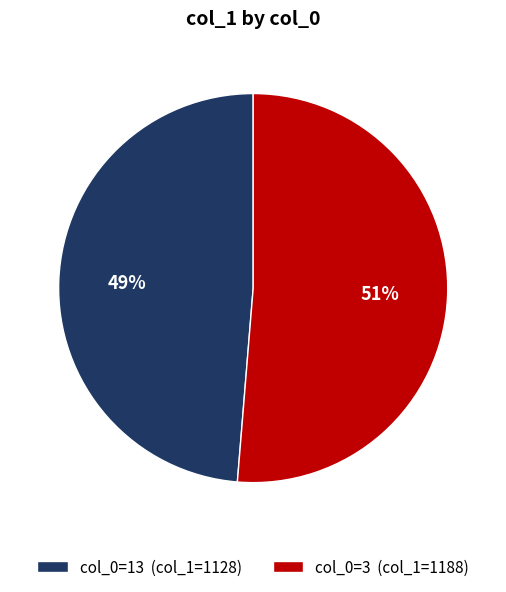

What percentage is the col_0=13 (col_1=1128) slice, to the nearest percent?

49%